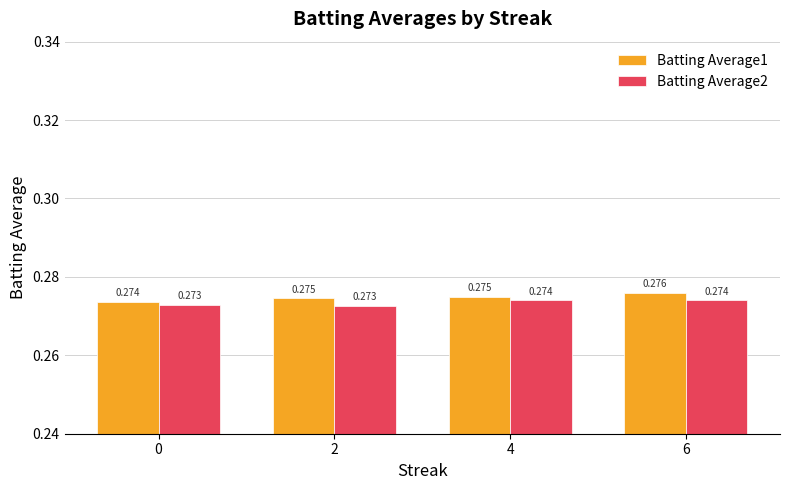

What is the total value across all series at 4?

0.5